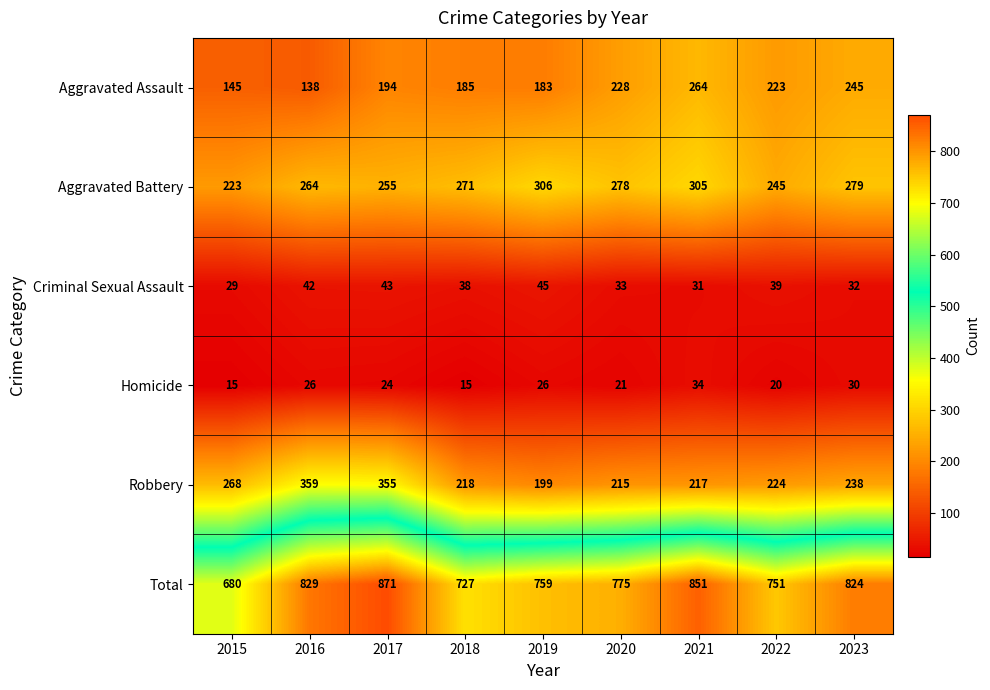

At how many categories does at least one series exceed 647?

9